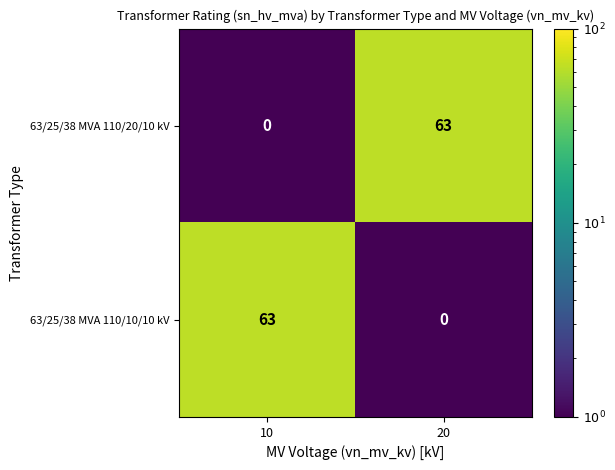

Is it true that 63/25/38 MVA 110/10/10 kV equals 0 at 20?

True